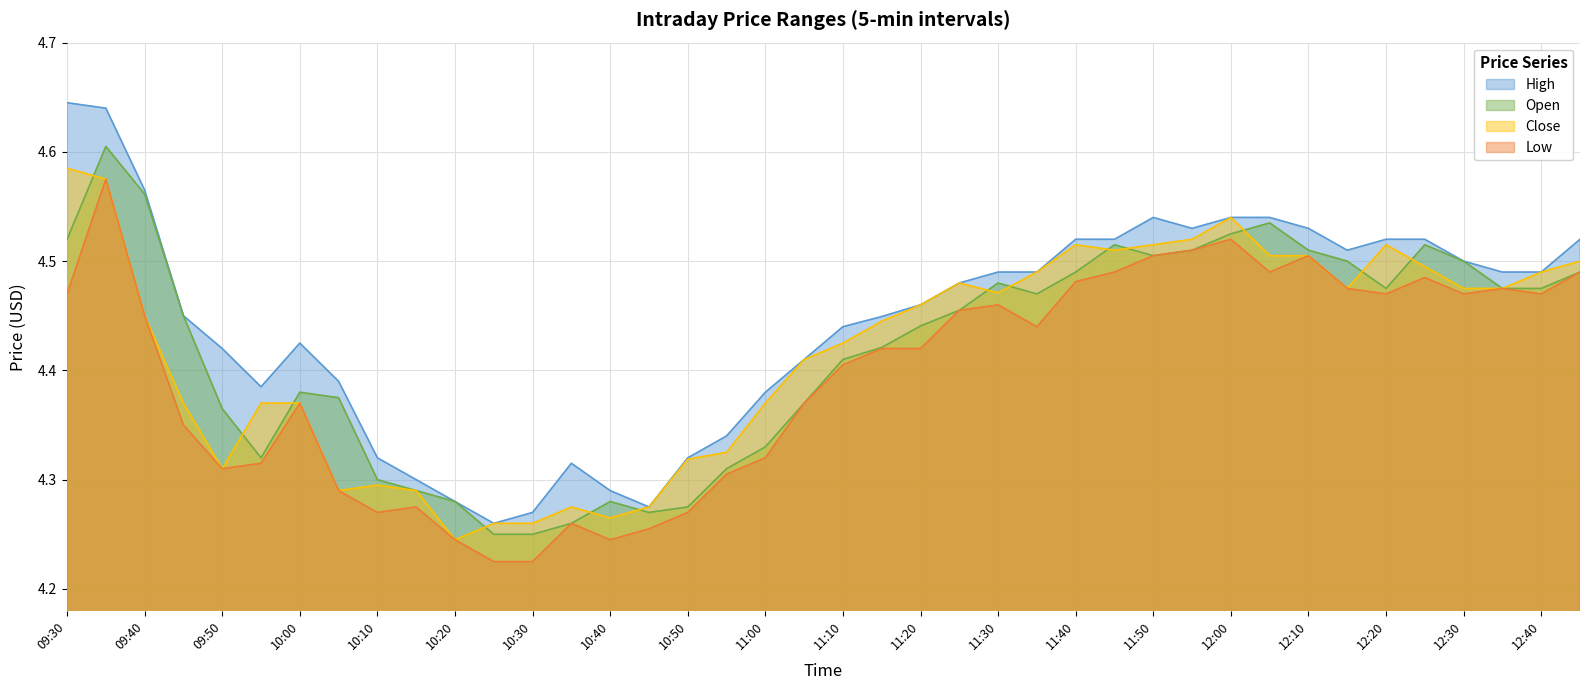

Which series has the largest total across all categories?

High